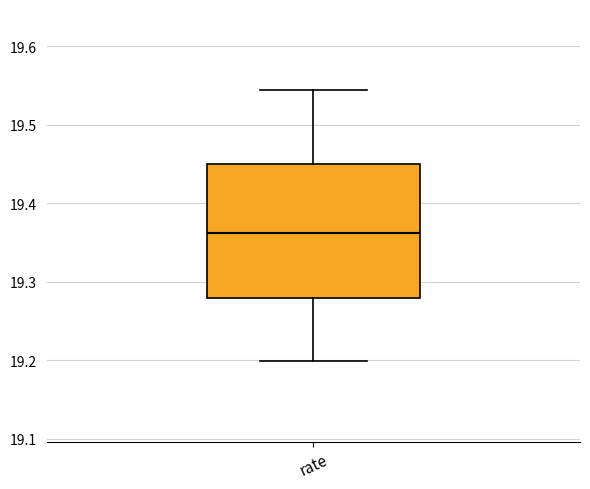

Read this box plot against the y-axis: the position of the median line, the range covered by the box, and the ends of both whiskers. The values are not printed on the chart, so give them approximately, as read against the axis.

median 19.36, box 19.28 to 19.45, whiskers 19.20 to 19.54